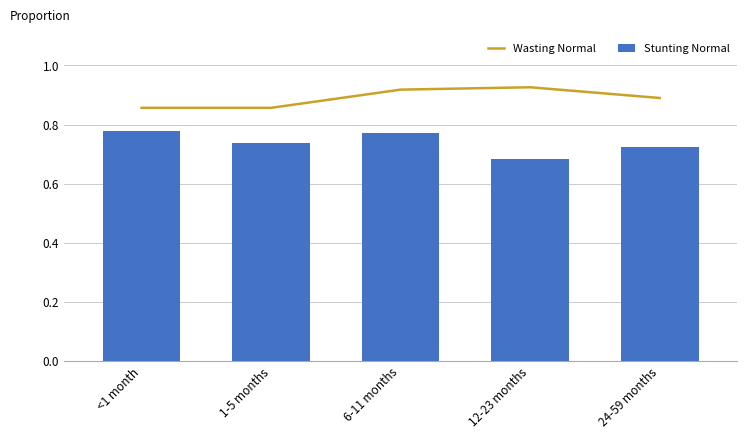

Where is Wasting Normal nearest to the value 0?

<1 month